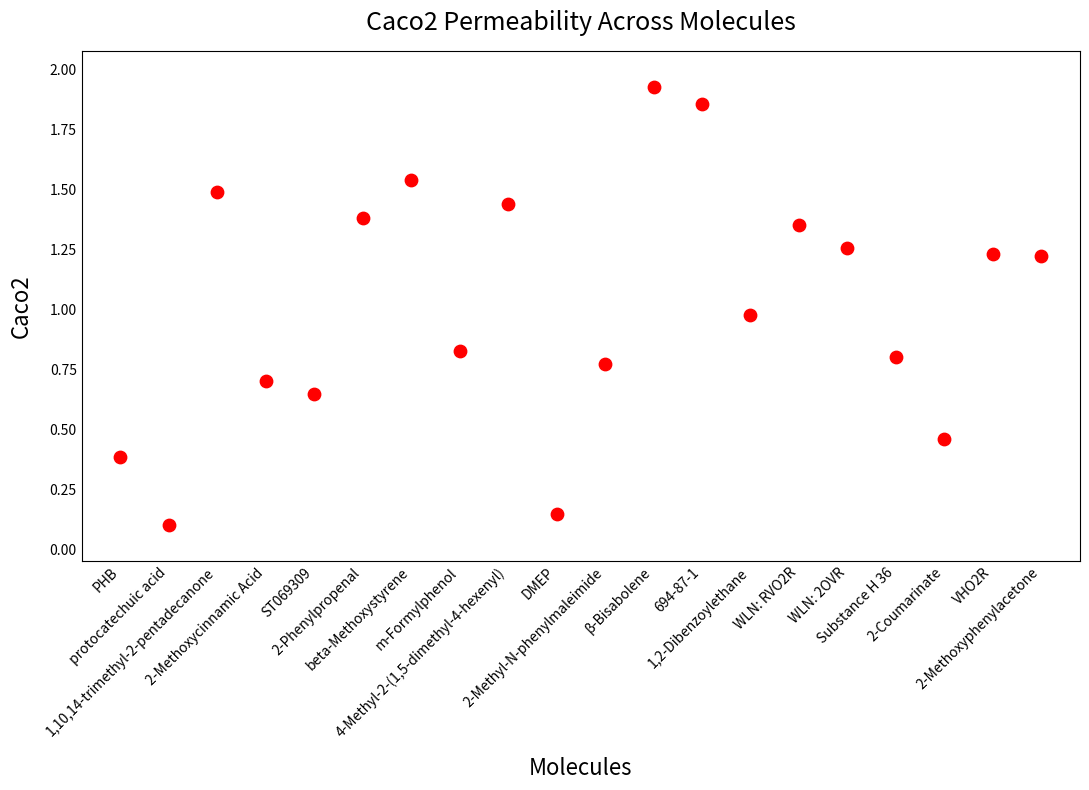

What is the range of Y values (max minus min)?

1.8